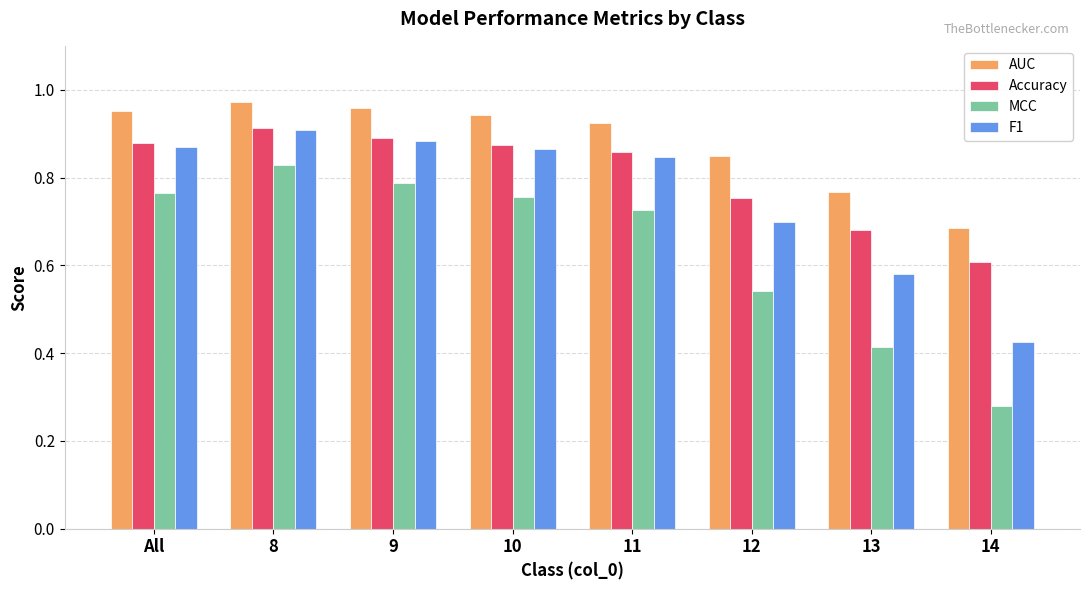

What are all the series names shown in the legend?

AUC, Accuracy, MCC, F1